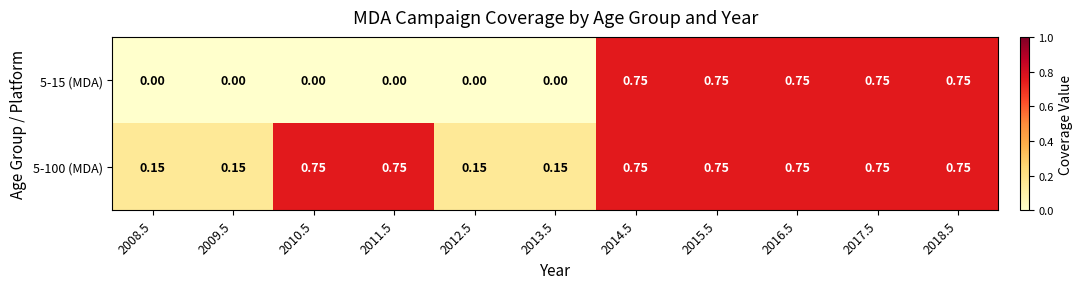

How many series are shown in this chart?

2